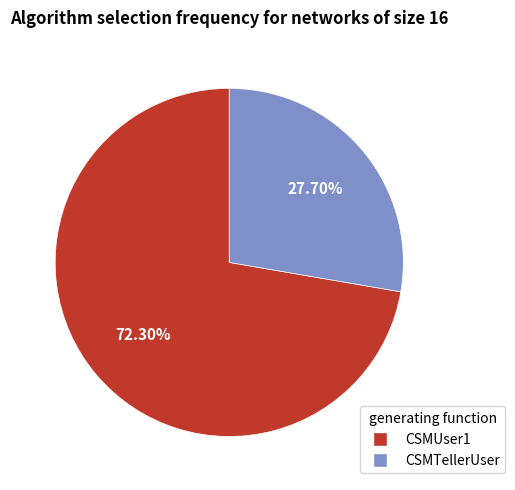

Which slice is the largest?

CSMUser1